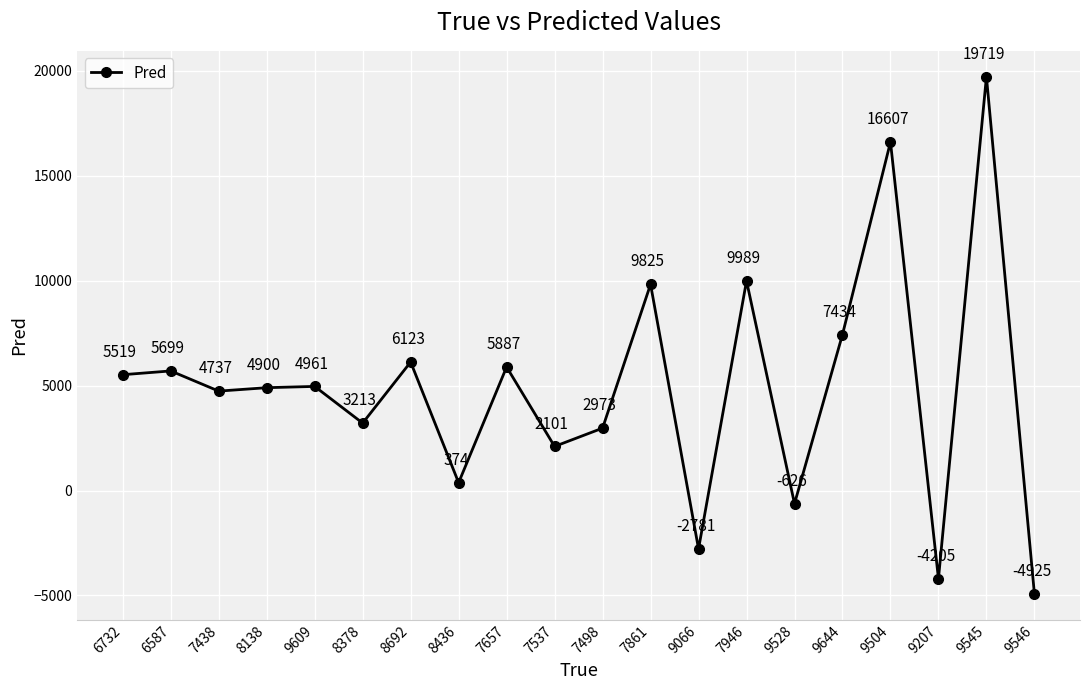

Where is the first local minimum?

7438